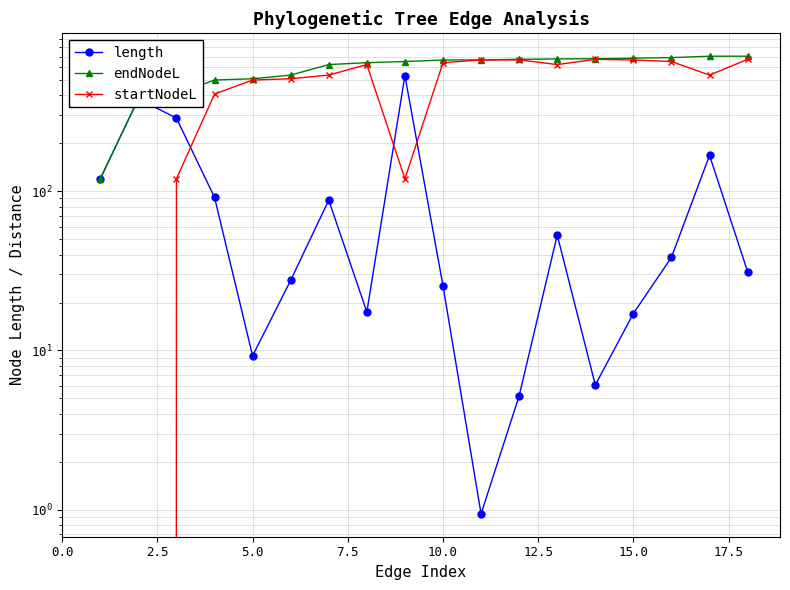

Count the number of categories in the chart.

18